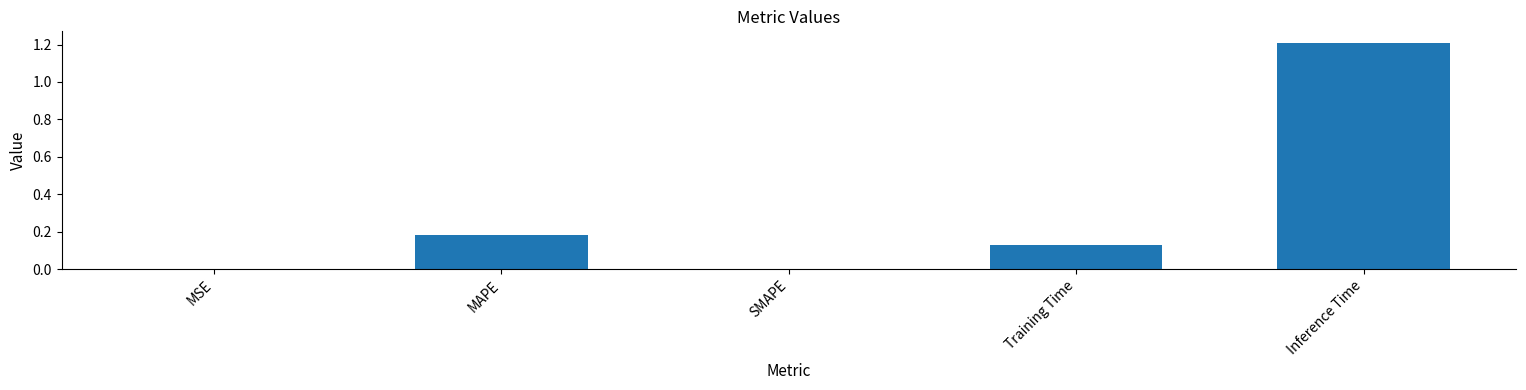

What is the sum of all values?

1.5